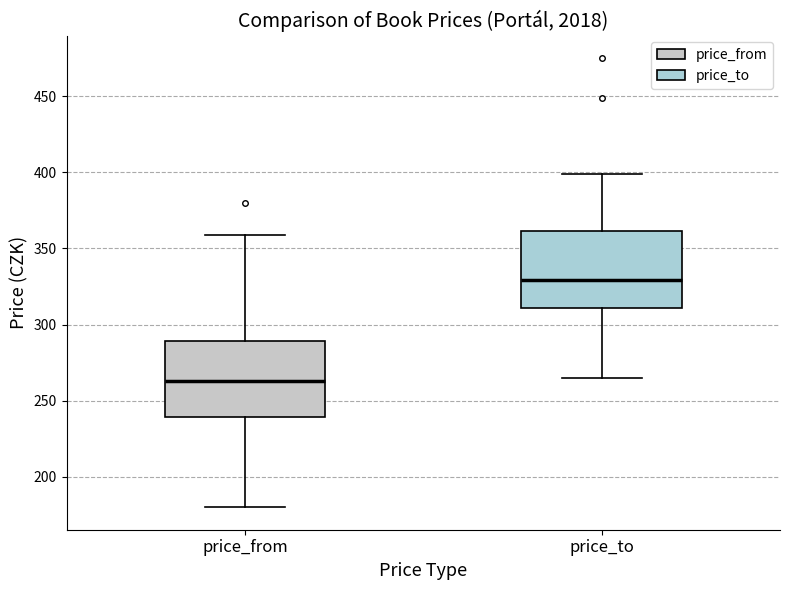

Reading left to right, read every box against the y-axis: the position of its median line, the range the box covers, and the ends of its whiskers. The values are not printed on the chart, so give them approximately, as read against the axis.

price_from: median 265, box 240 to 290, whiskers 180 to 360
price_to: median 330, box 310 to 360, whiskers 265 to 400